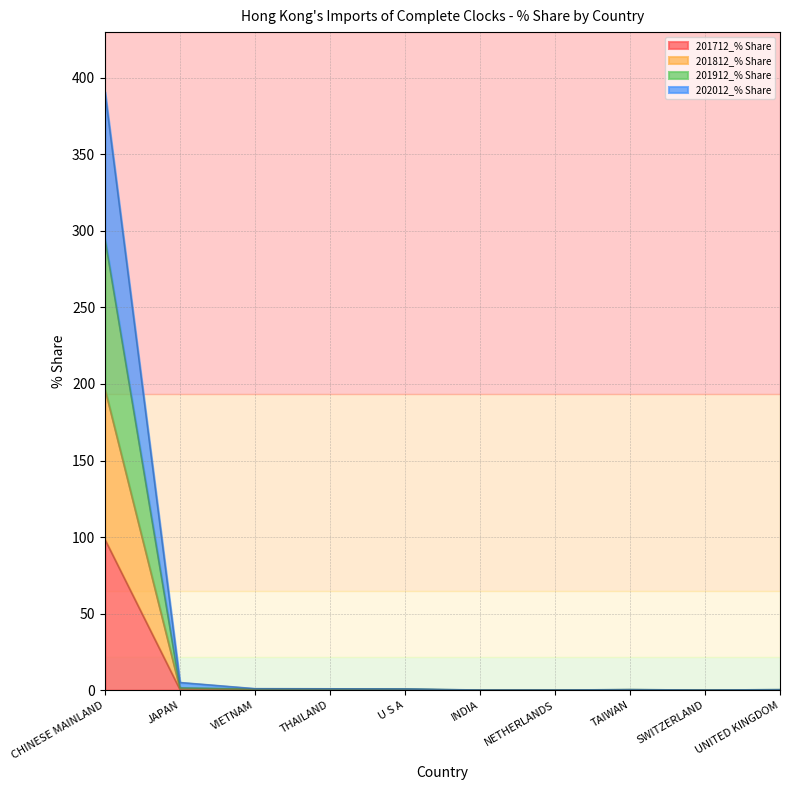

True or false: 202012_% Share and 201912_% Share cross at least once.

False